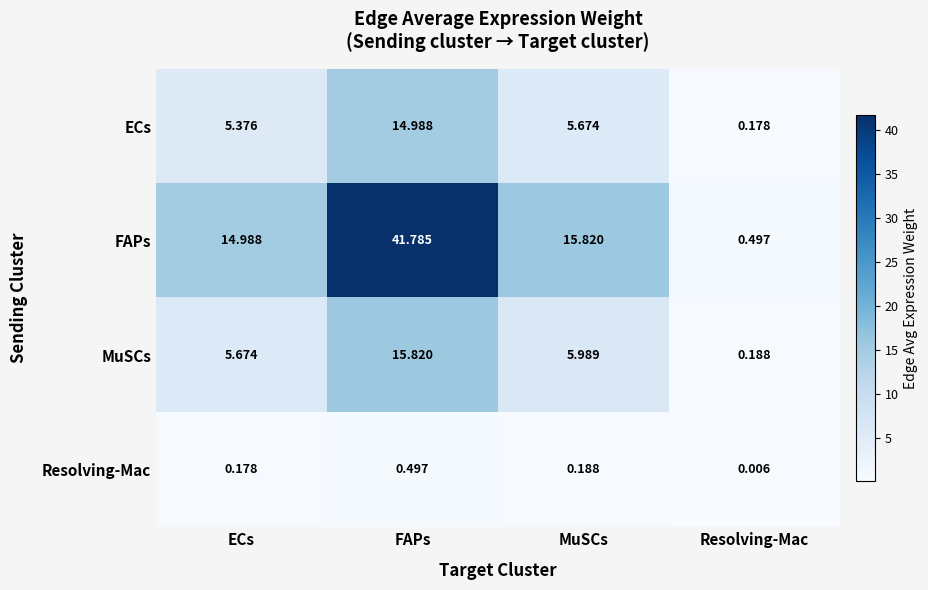

At which label is FAPs closest to 21?

MuSCs